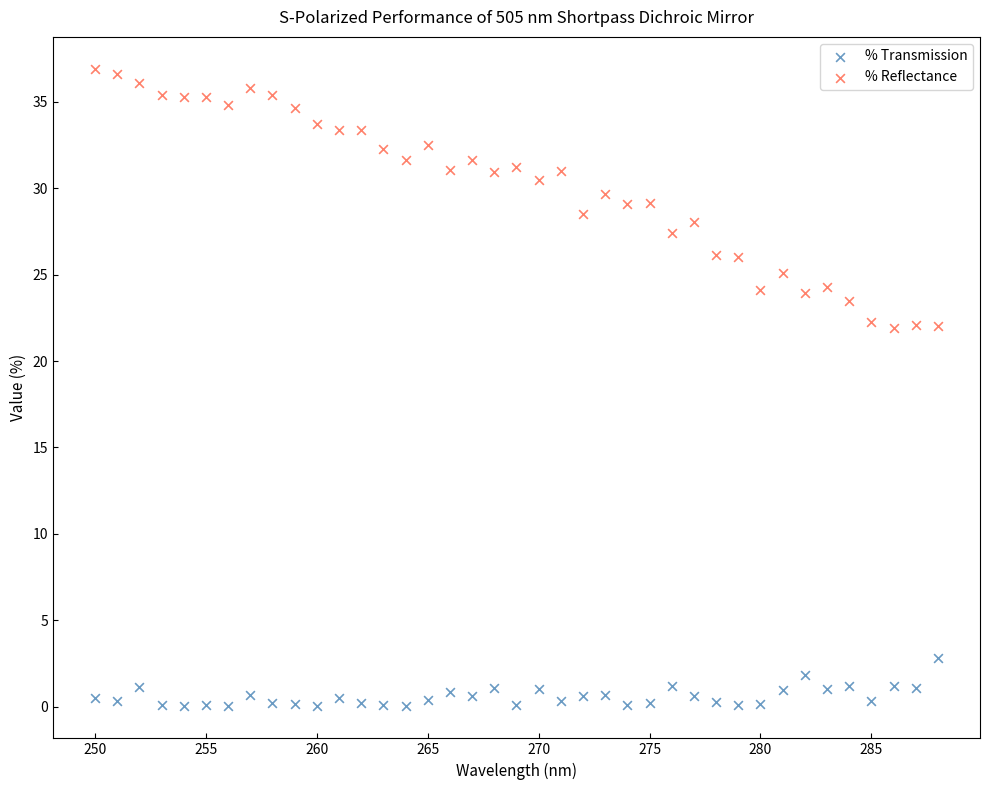

Which series has the largest Y range (max minus min)?

% Reflectance